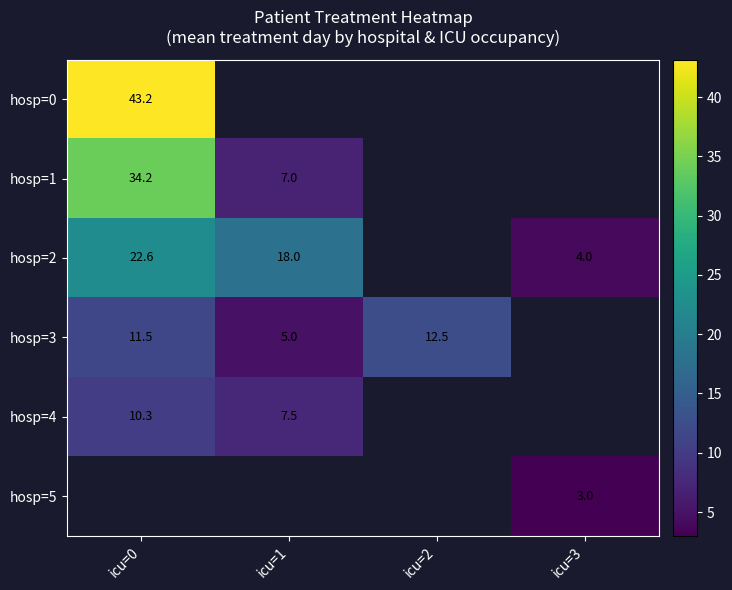

Between icu=0 and icu=1, which series saw the biggest shift?

hosp=1